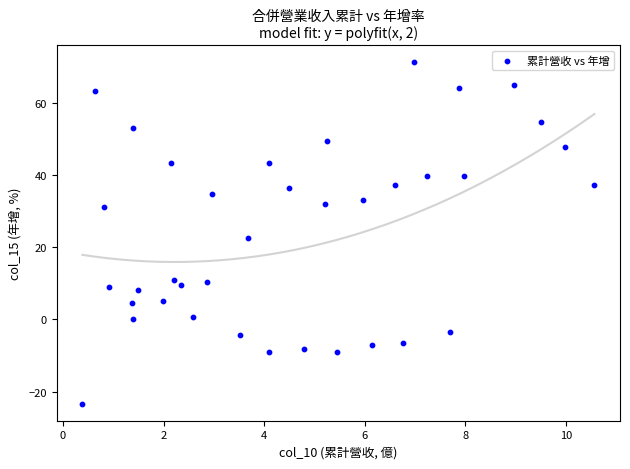

What is the range of Y values (max minus min)?

94.4